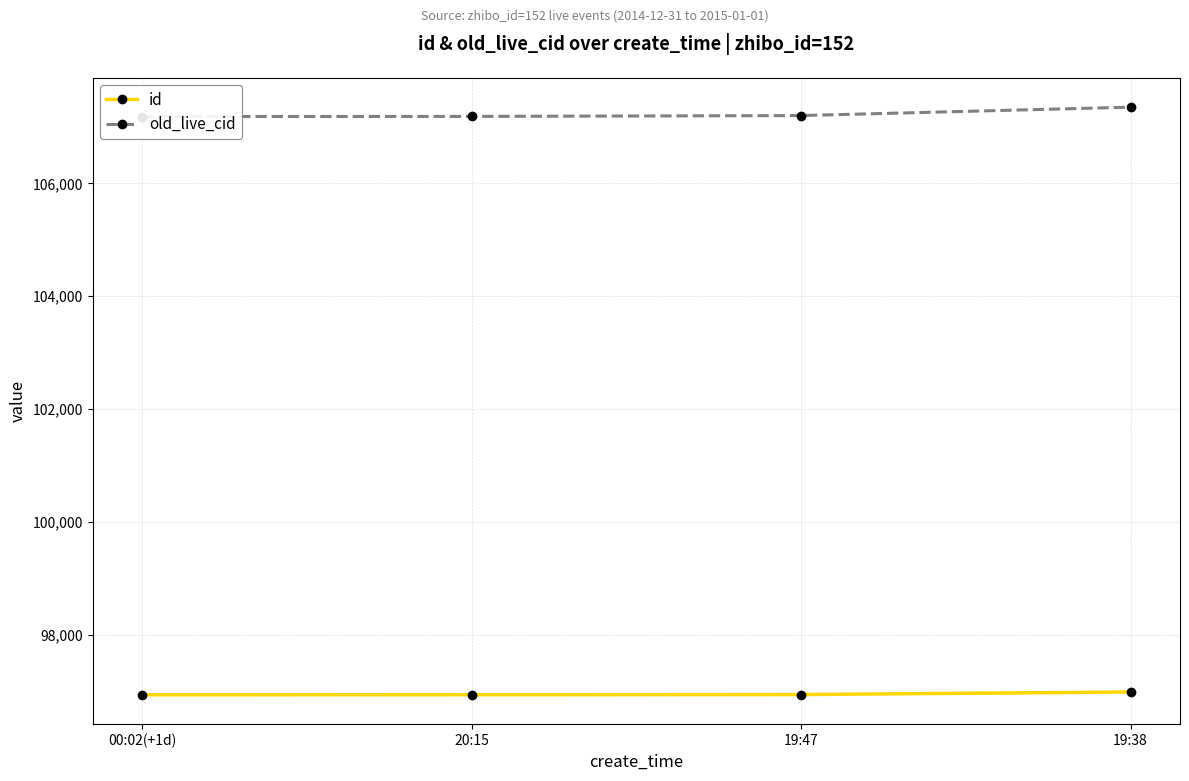

At how many categories does at least one series exceed 107111?

4